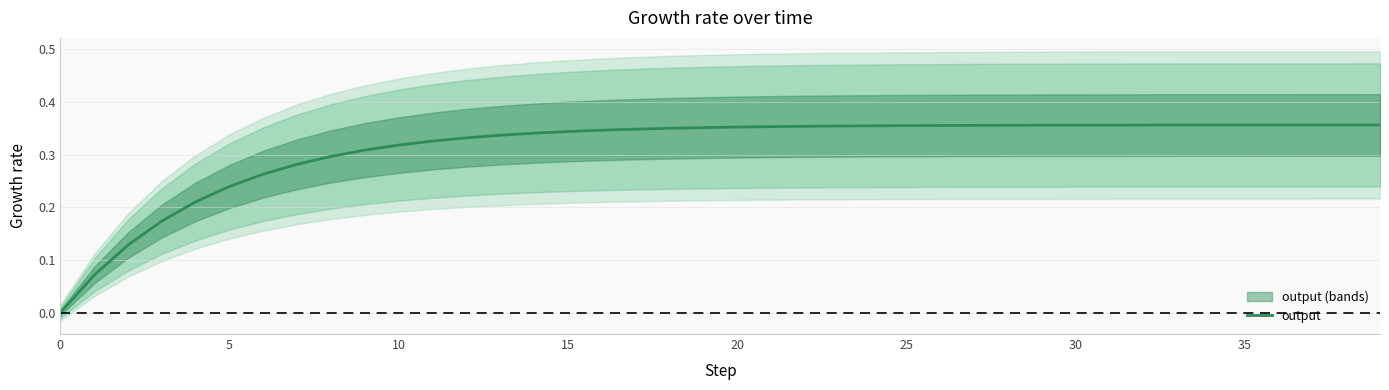

Is it true that the value at 30 is 0.1?

False